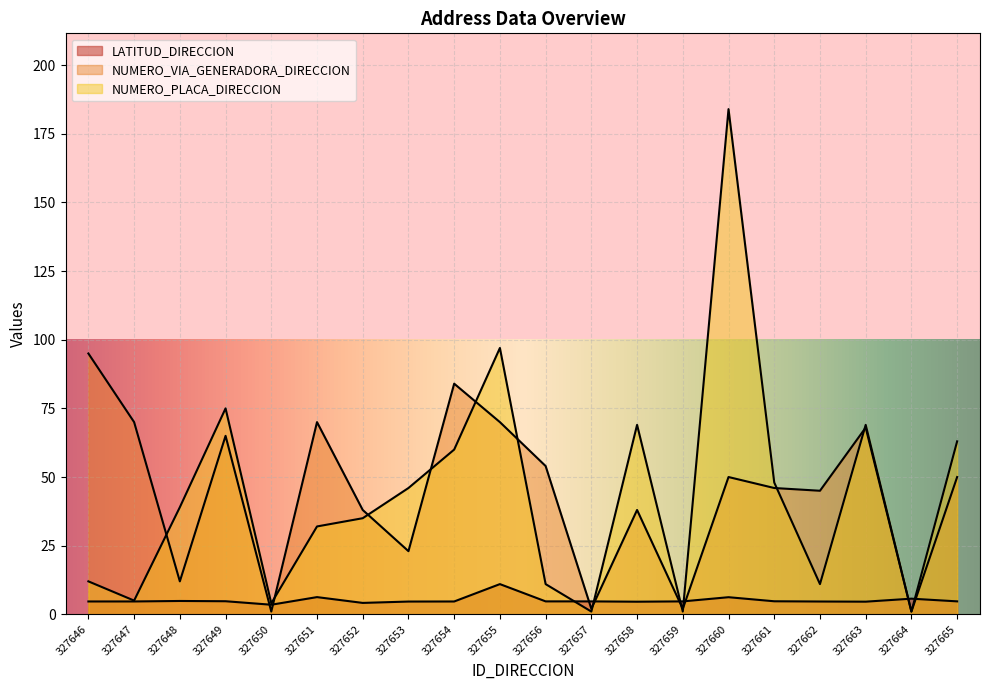

How many lines are shown in the chart?

3